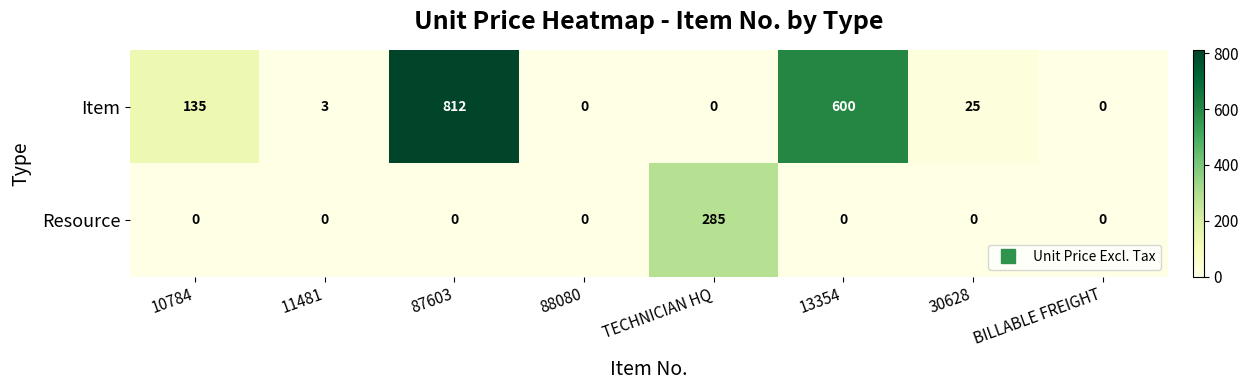

What is the sum of all Item values?

1575